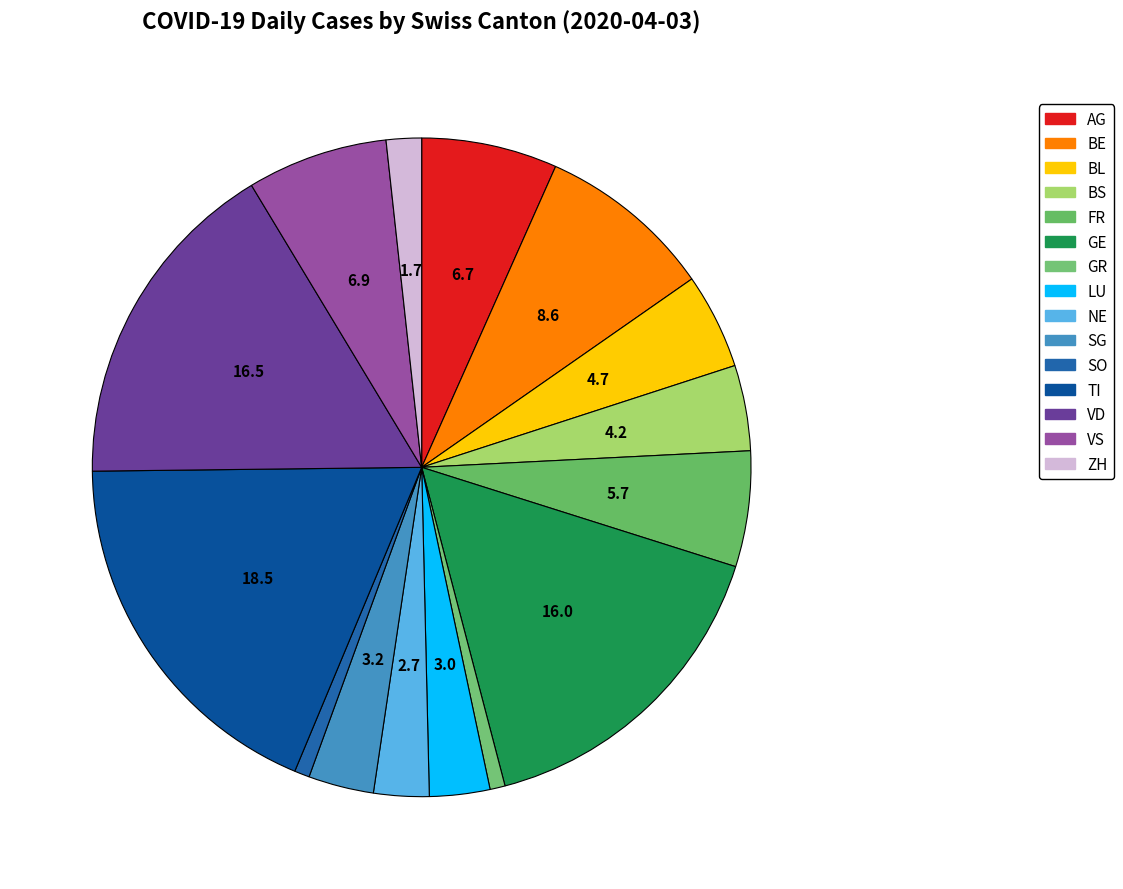

To the nearest percent, what is the average slice percentage?

7%